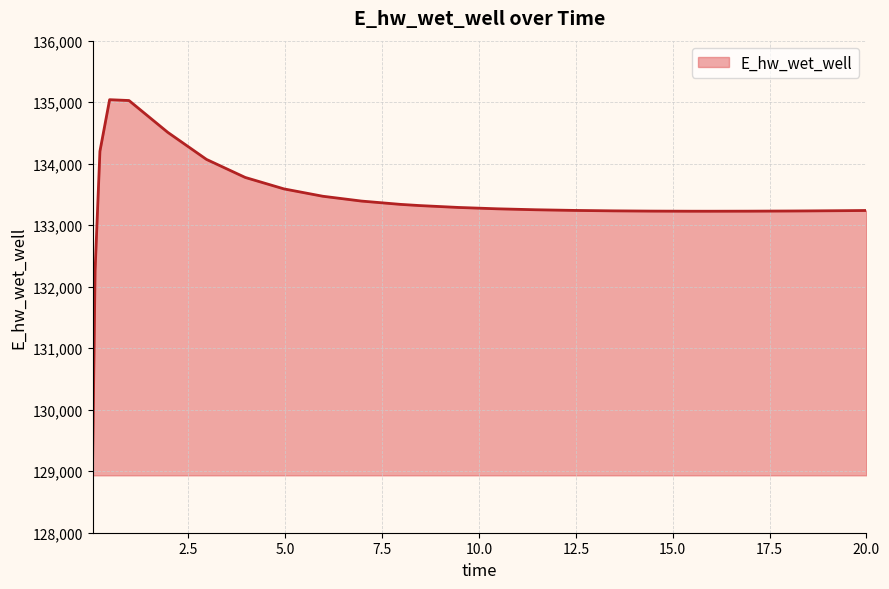

What is the maximum value shown in the chart?

135040.4